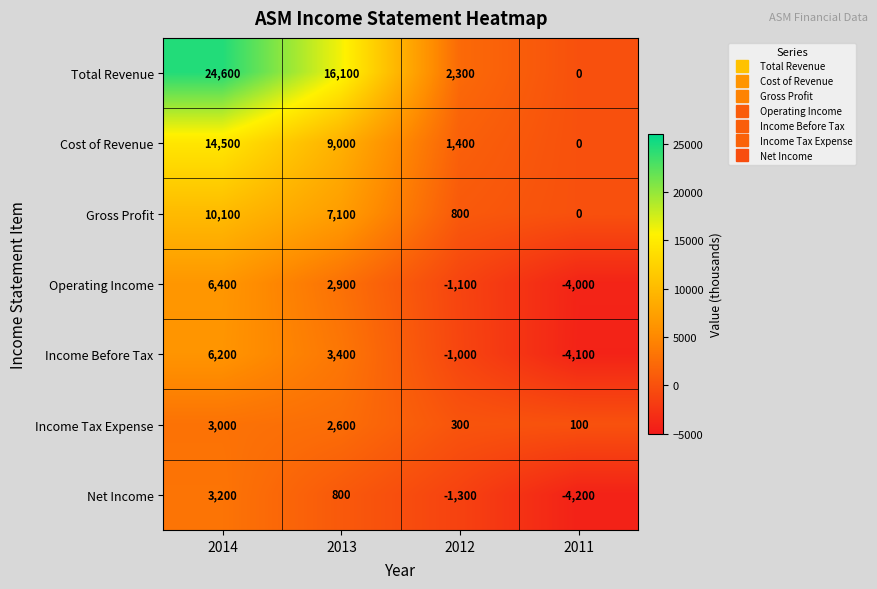

What is the total value across all series at 2011?

-12200